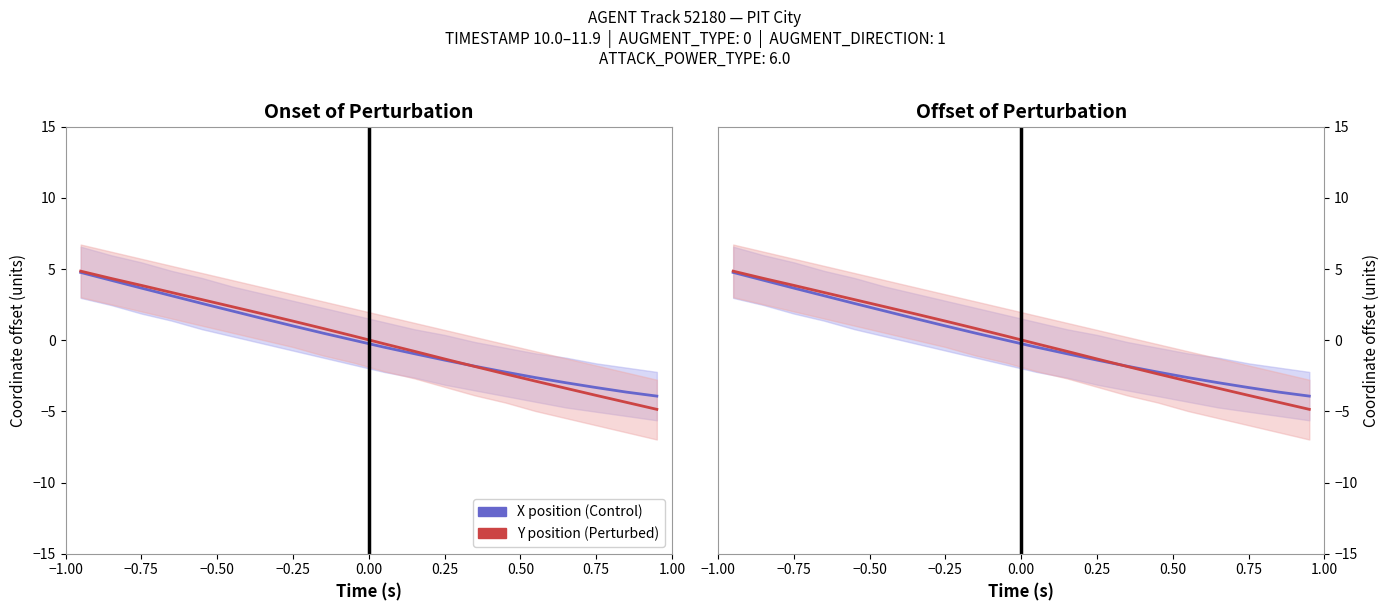

List the series in order of their overall mean, lowest first.

Y position (Perturbed), X position (Control)